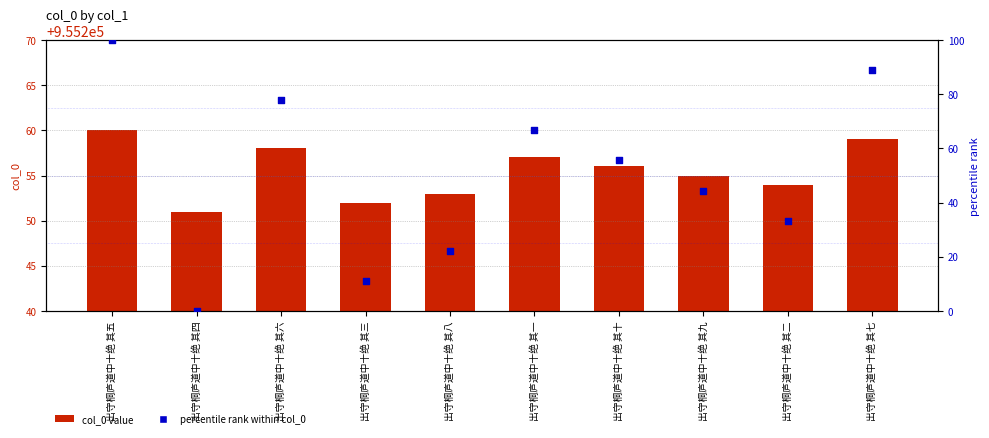

Which series has the widest spread of Y values?

percentile rank within col_0